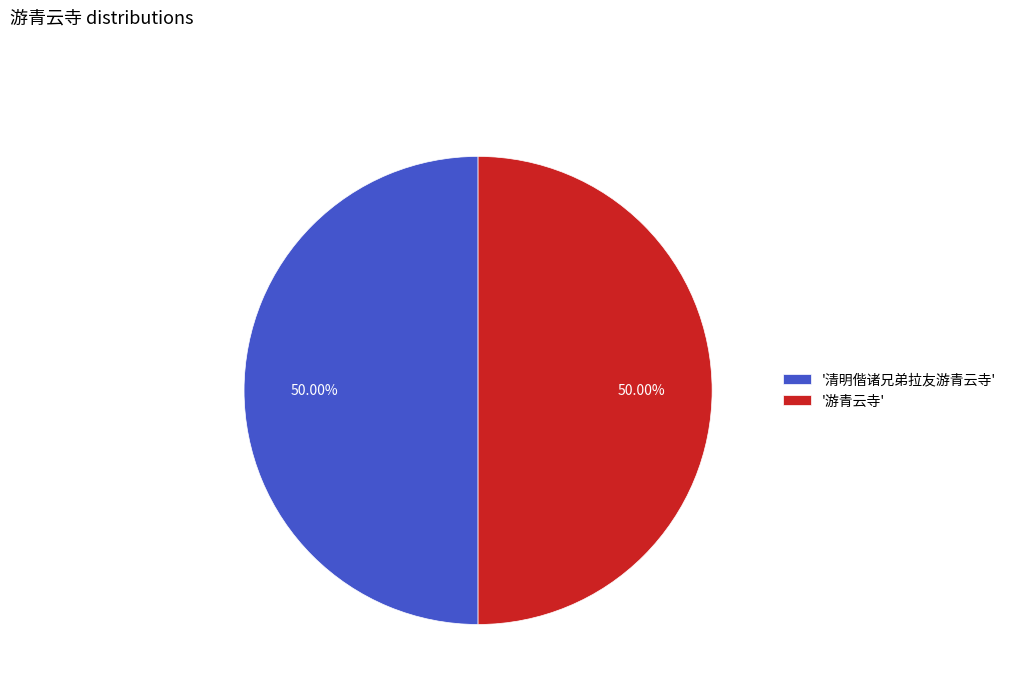

How many segments does this pie chart have?

2